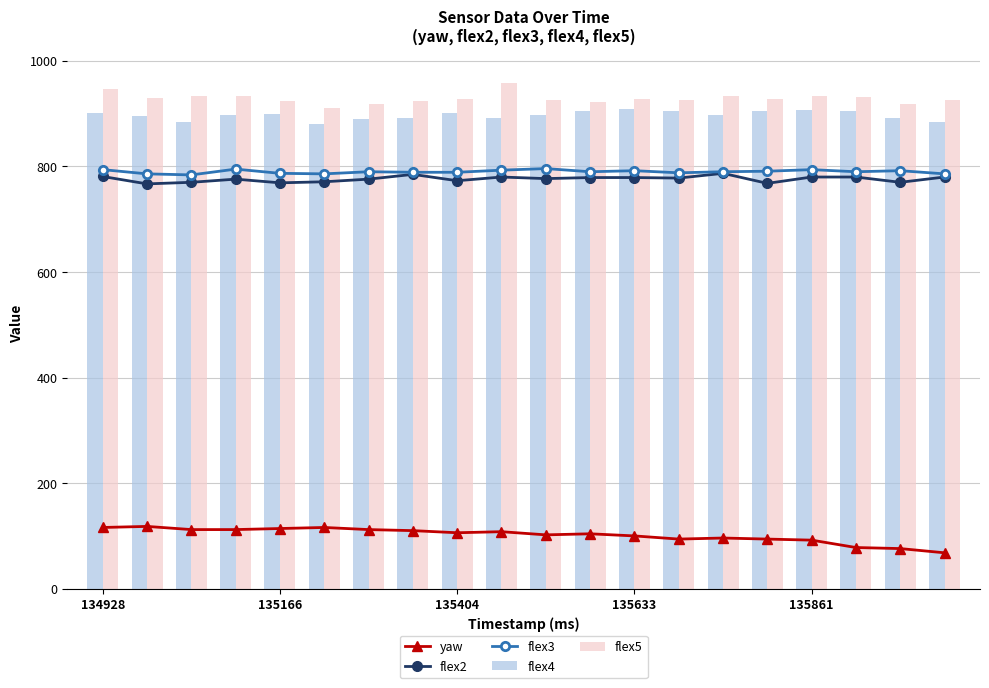

Is it true that flex4 equals 1466 at 135166?

False